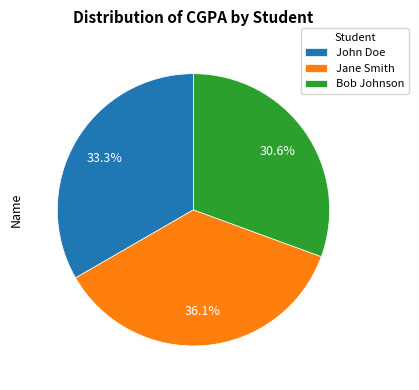

What is the ratio of the value at Jane Smith to the value at John Doe?

1.1